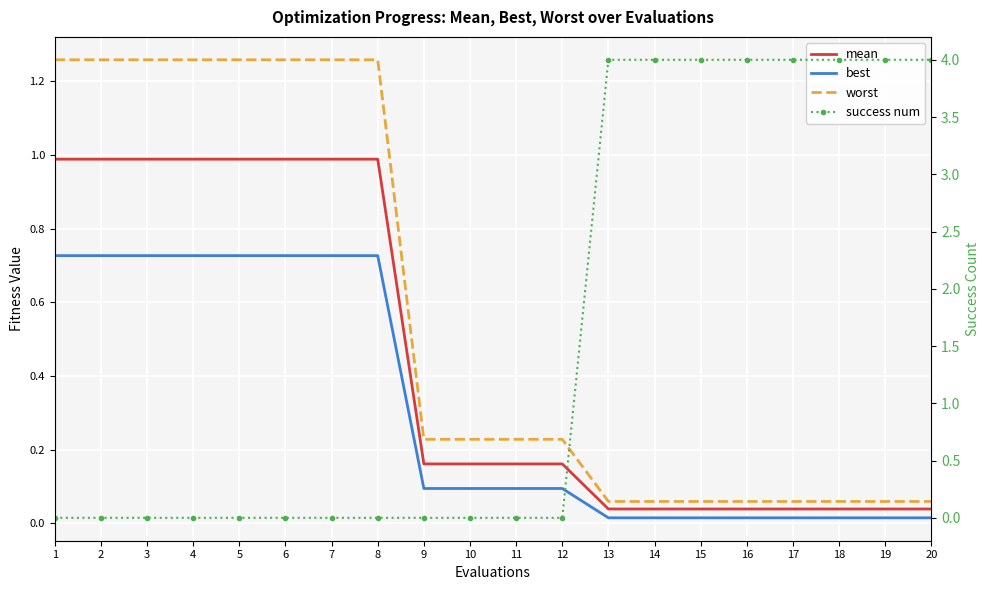

Is it true that success num equals 4.0 at 20?

True